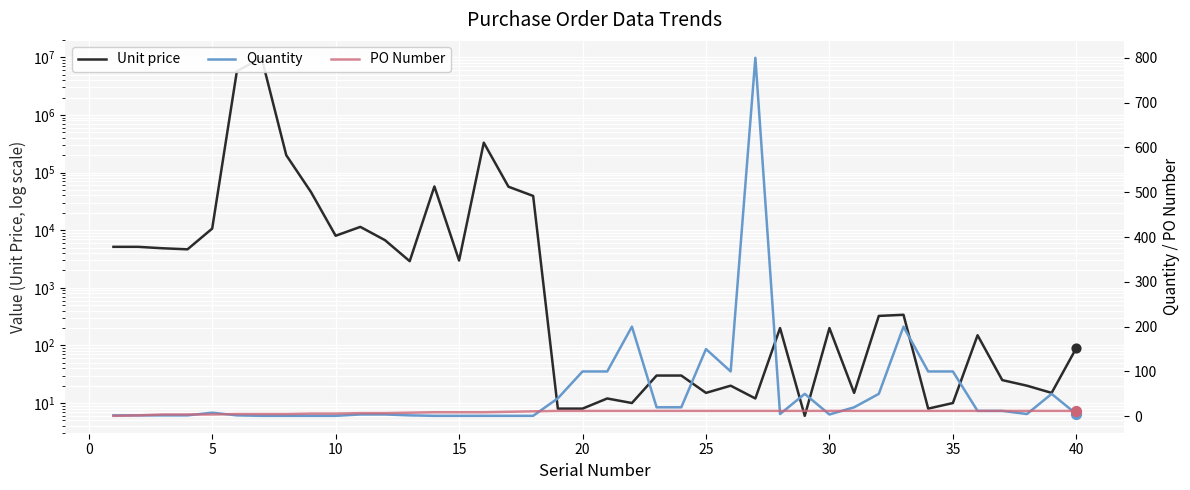

At how many categories does at least one series exceed 5829065?

1